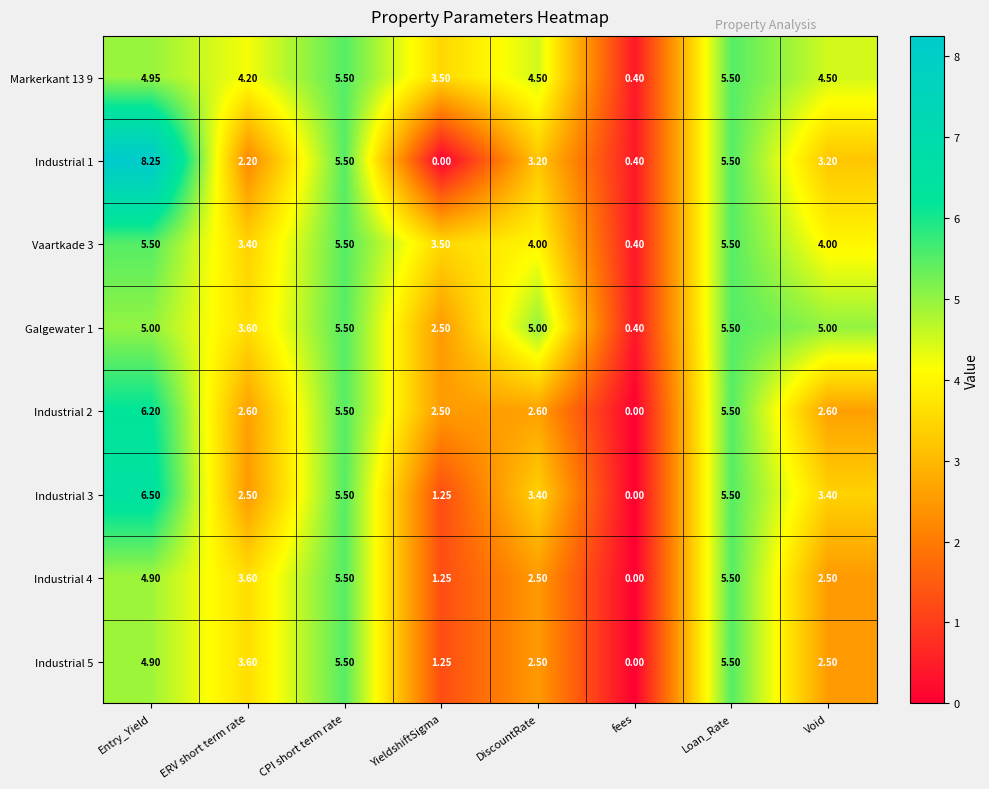

What is the spread (max minus min) of values at YieldshiftSigma?

3.5